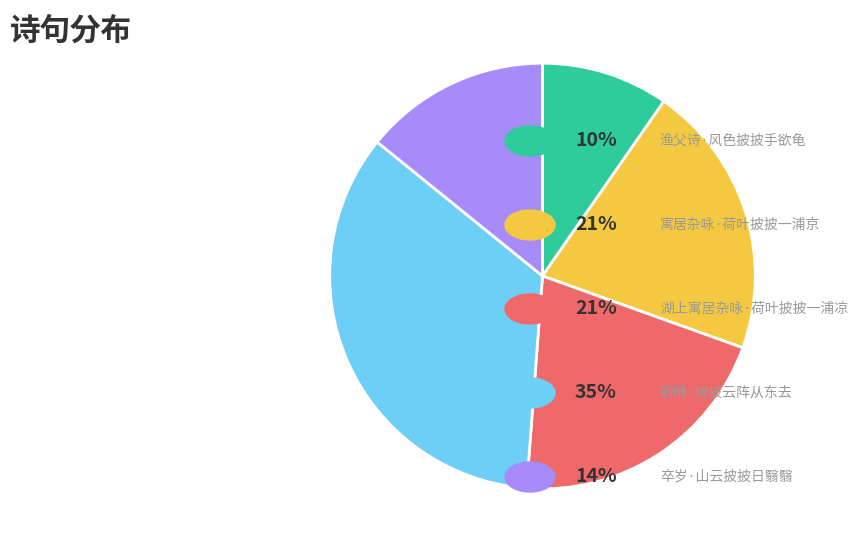

Is there any slice that represents more than half of the pie?

No